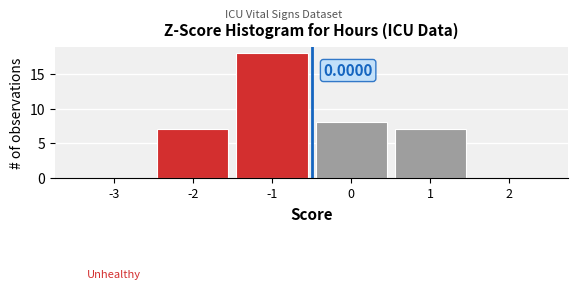

What is the change in value from 0 to 2?

-8